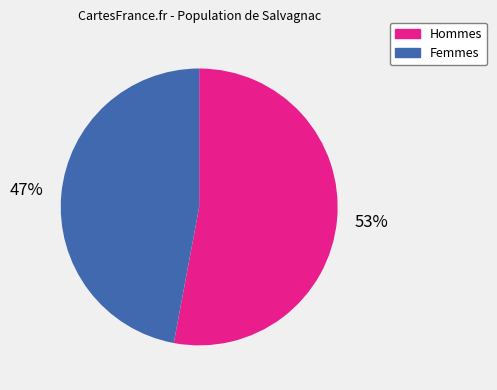

To the nearest percent, what is the difference between the largest and smallest slice percentages?

6%